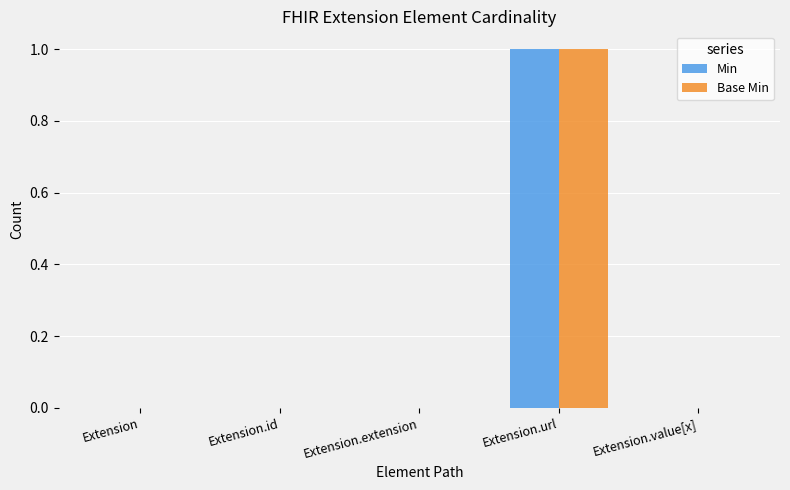

Count the number of data series in this chart.

2